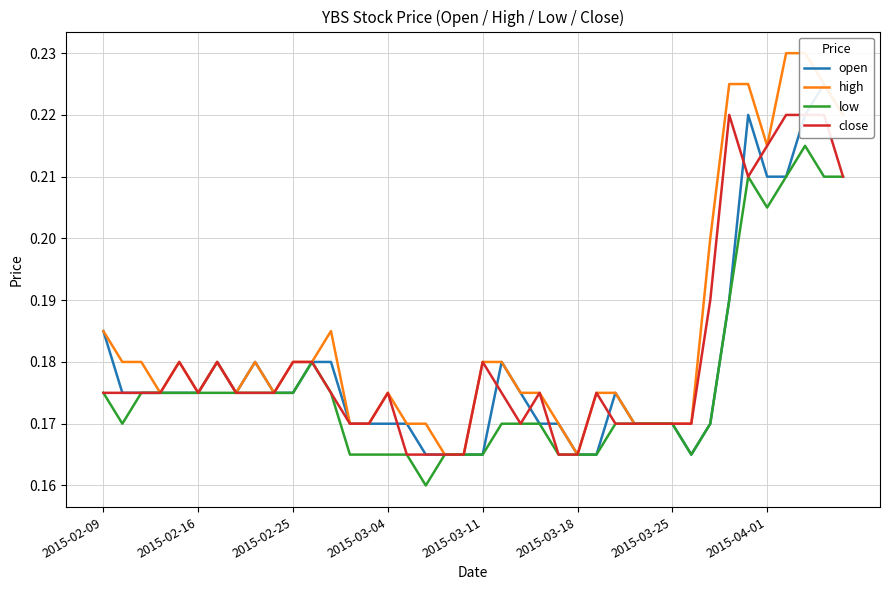

True or false: high has a value of 0.1 at 13.

False